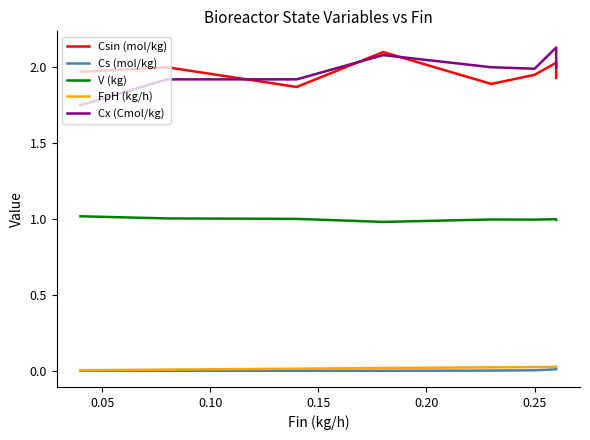

What is the maximum value for Csin (mol/kg)?

2.1